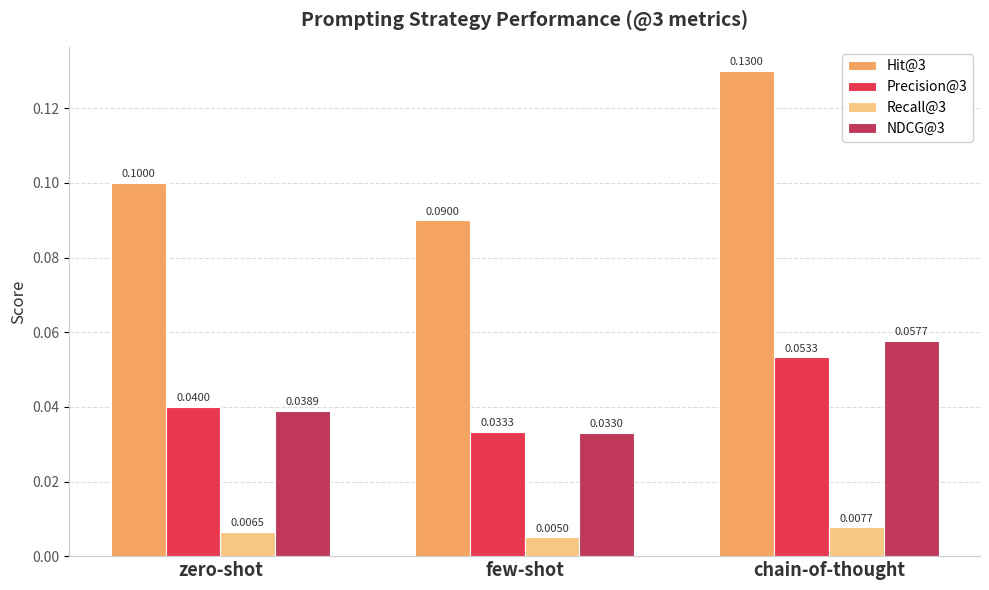

At how many categories does at least one series exceed 0?

3